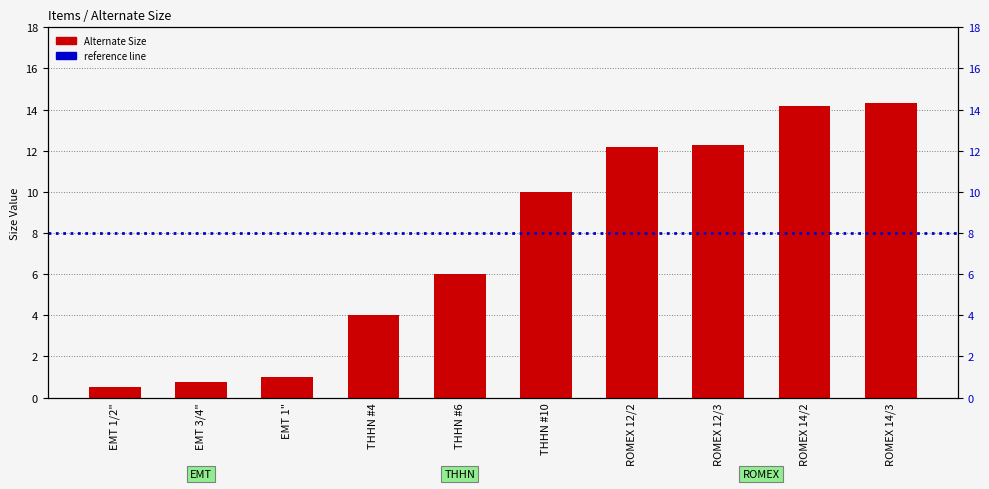

Reading left to right, transcribe all the data shown in this chart.

EMT 1/2"=0.5	EMT 3/4"=0.8	EMT 1"=1.0	THHN #4=4.0	THHN #6=6.0	THHN #10=10.0	ROMEX 12/2=12.2	ROMEX 12/3=12.3	ROMEX 14/2=14.2	ROMEX 14/3=14.3